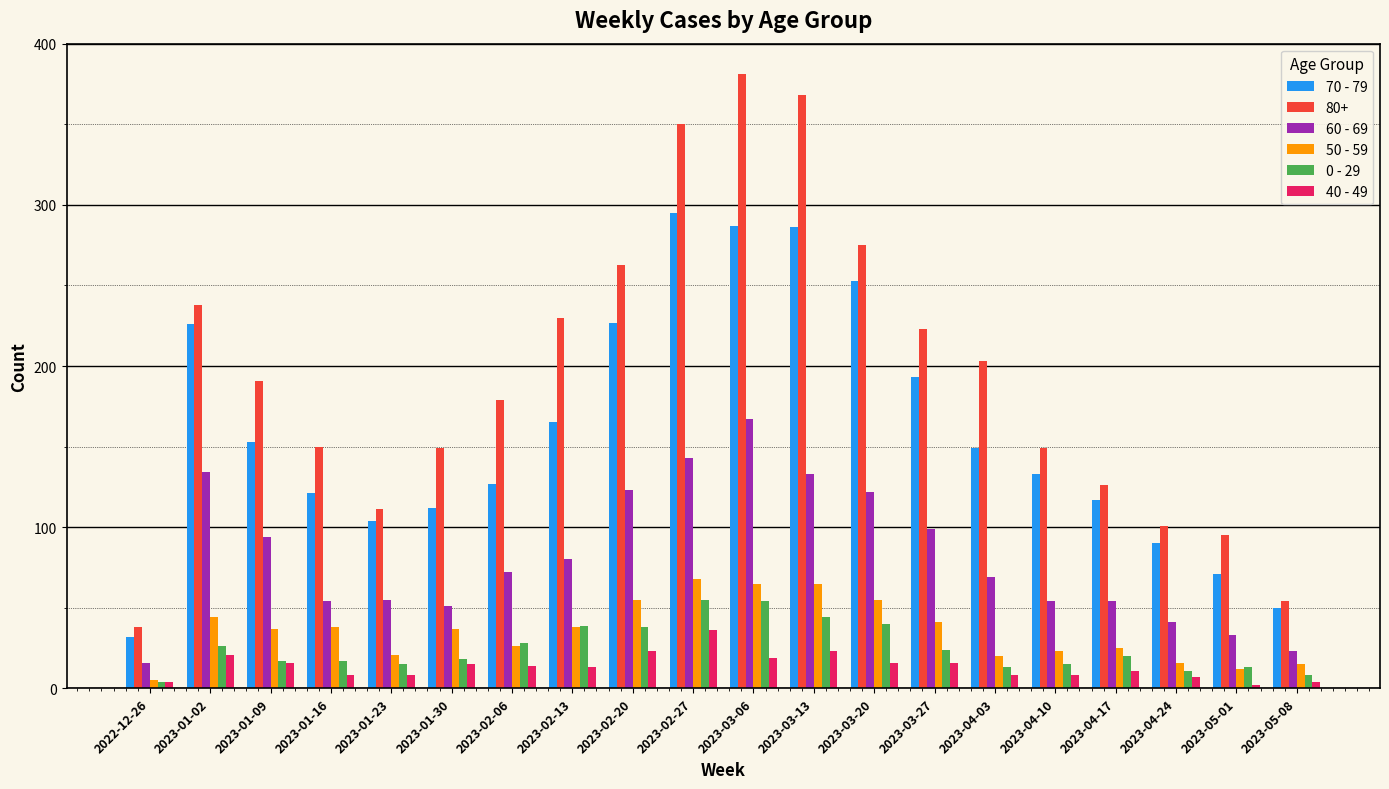

What is the average value of the 70 - 79 series?

160